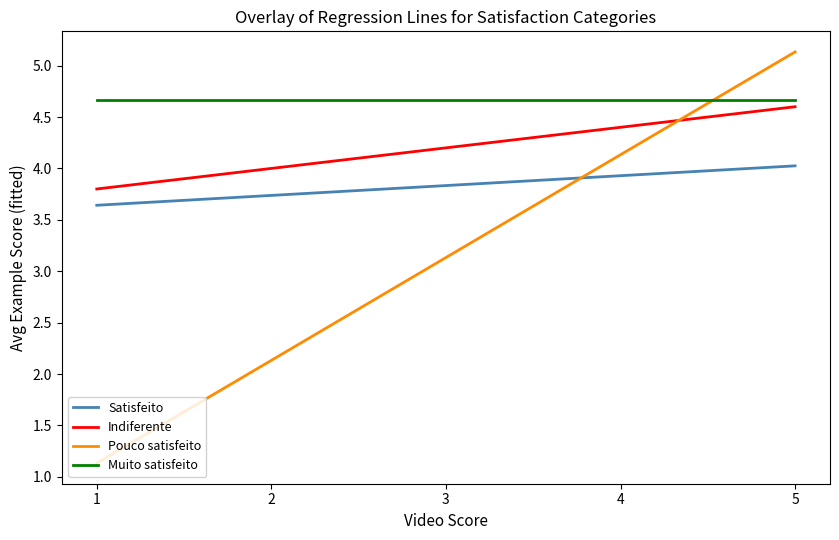

Rank the series by their average value, from highest to lowest.

Muito satisfeito, Indiferente, Satisfeito, Pouco satisfeito